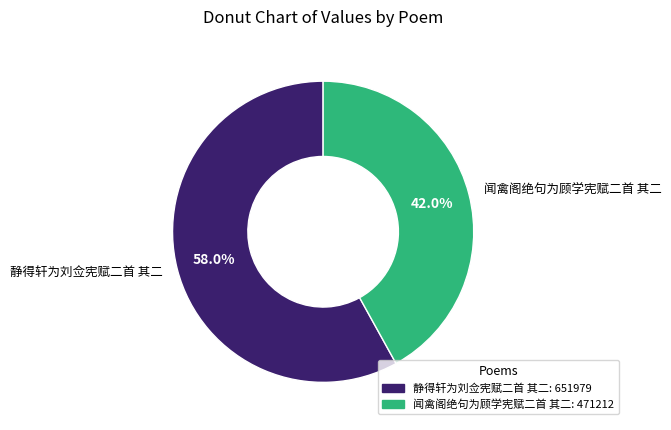

The 闻禽阁绝句为顾学宪赋二首 其二 slice represents 35% of the pie. True or false?

False